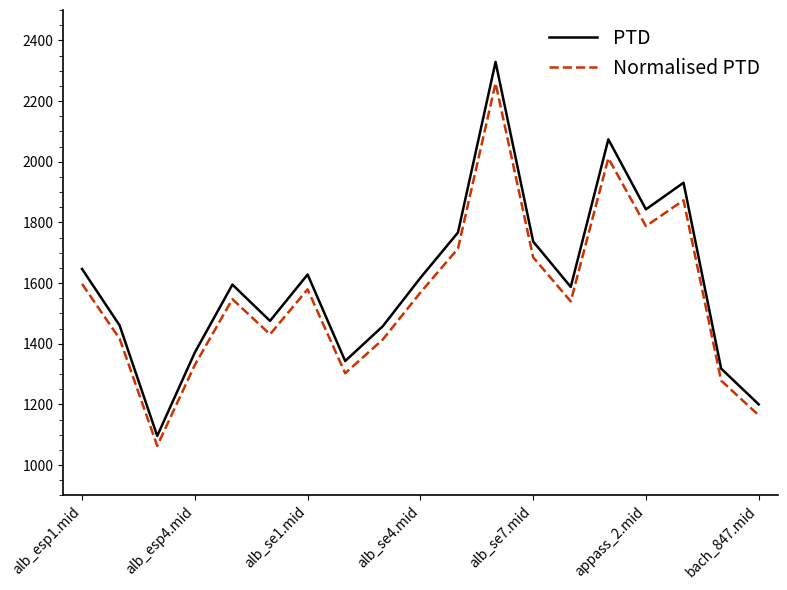

True or false: Normalised PTD and PTD cross at least once.

False